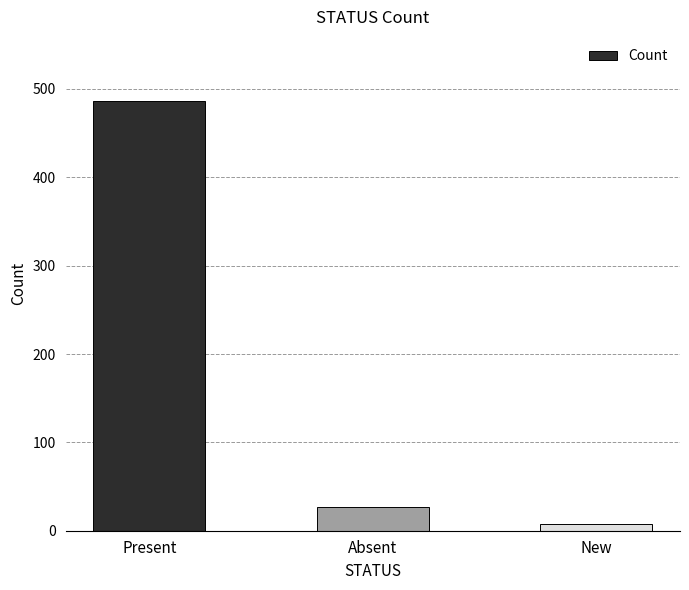

What is the difference between the second highest and minimum values?

19